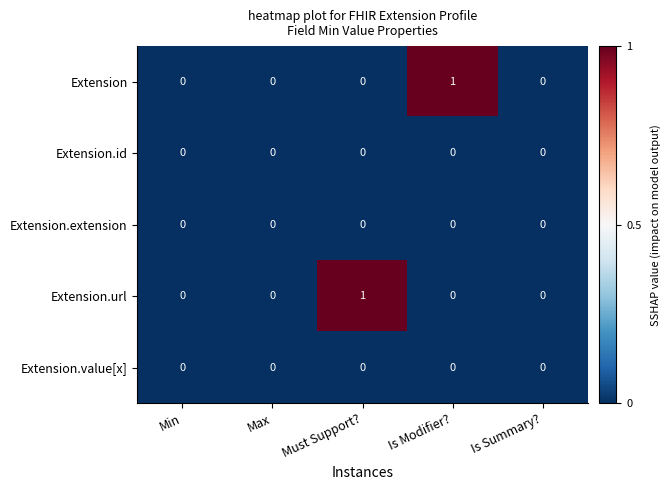

Between Max and Is Modifier?, which series saw the biggest shift?

Extension